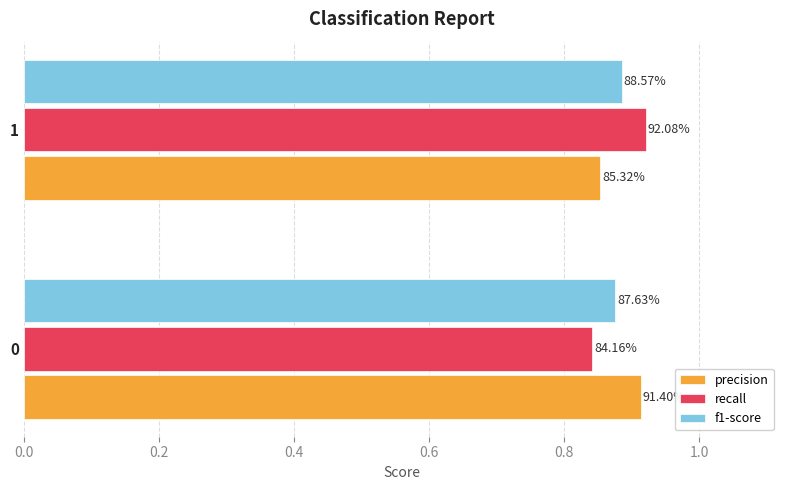

What are all the series names shown in the legend?

precision, recall, f1-score